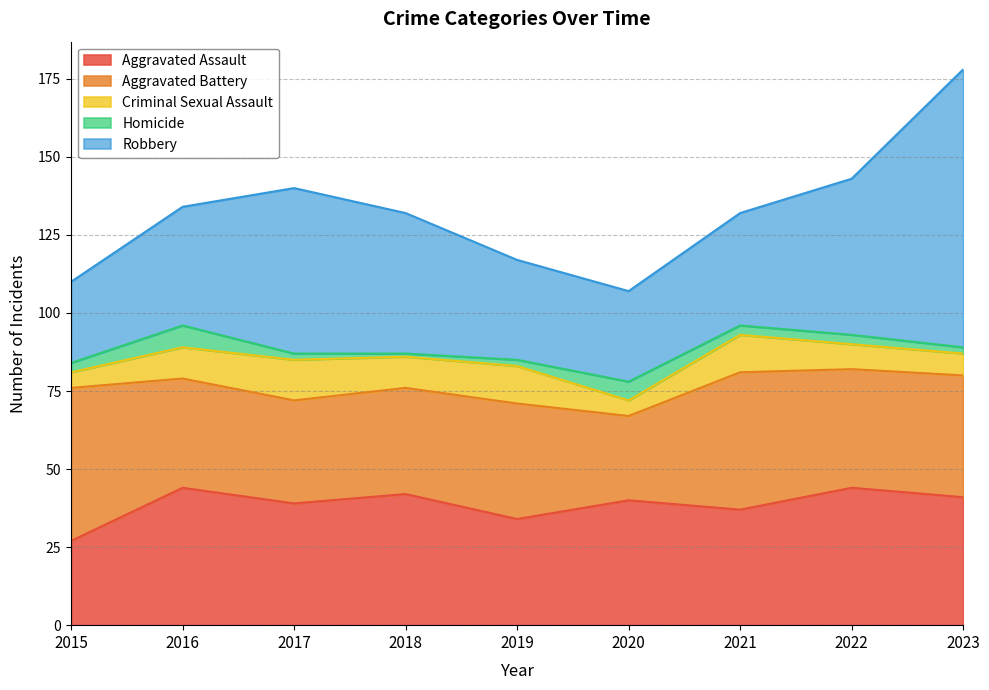

What is the sum of all Robbery values?

398